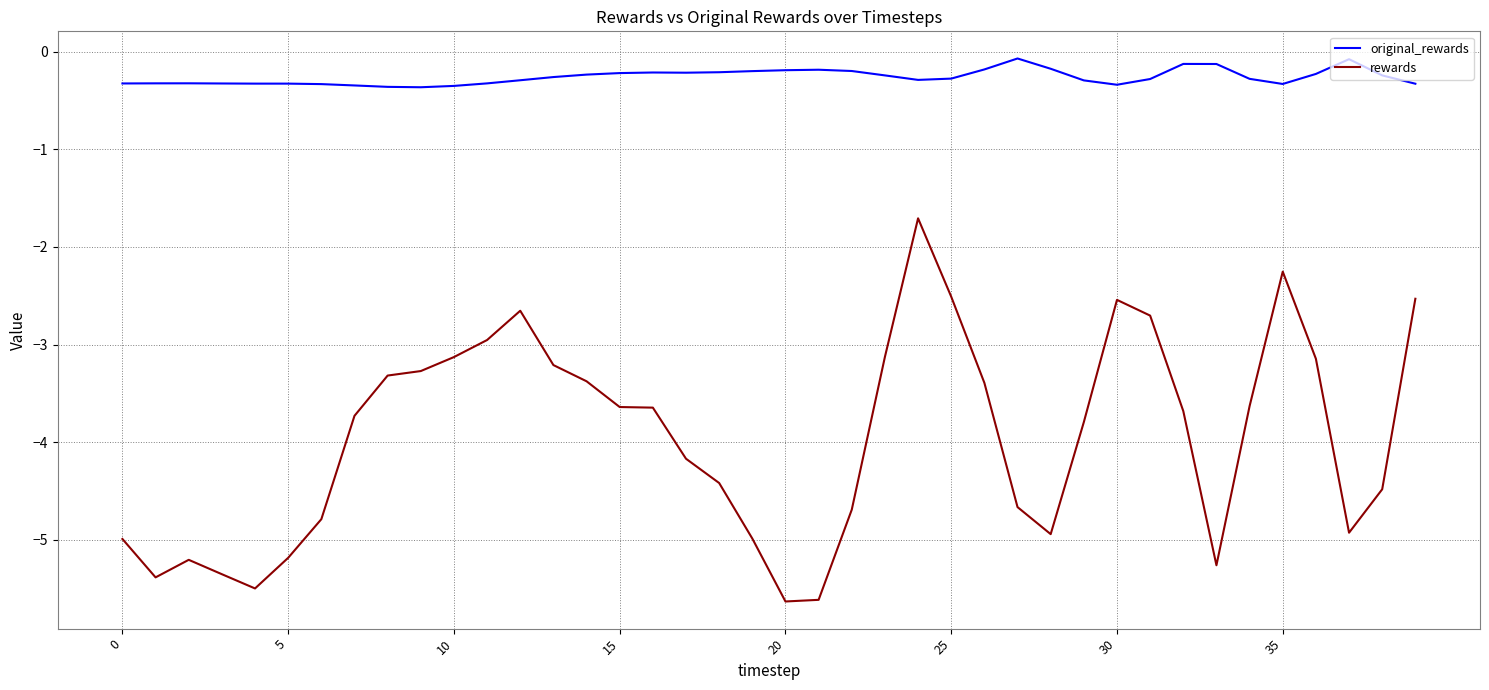

What is the difference between the maximum and minimum values in the original_rewards series?

0.3